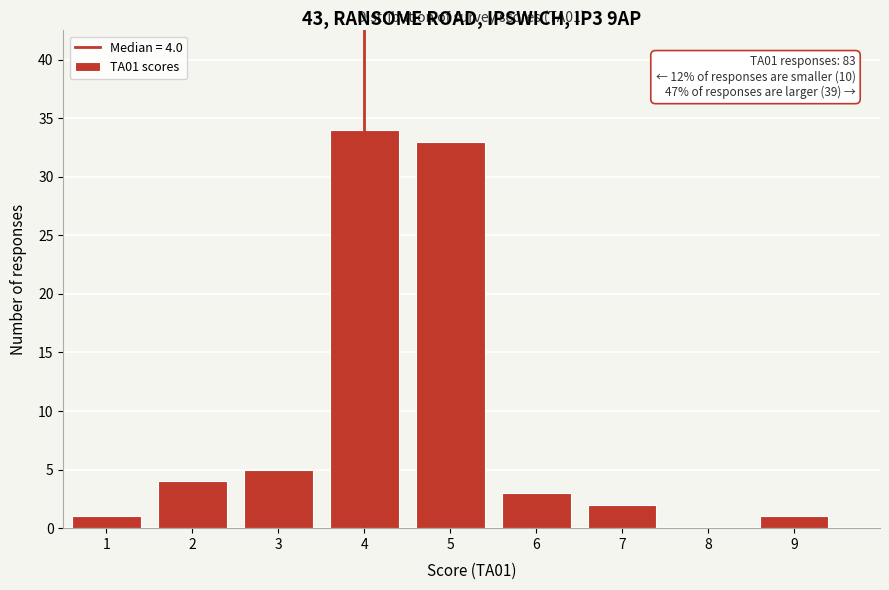

Reading left to right, what are all the values shown in this chart?

1=1	2=4	3=5	4=34	5=33	6=3	7=2	8=0	9=1